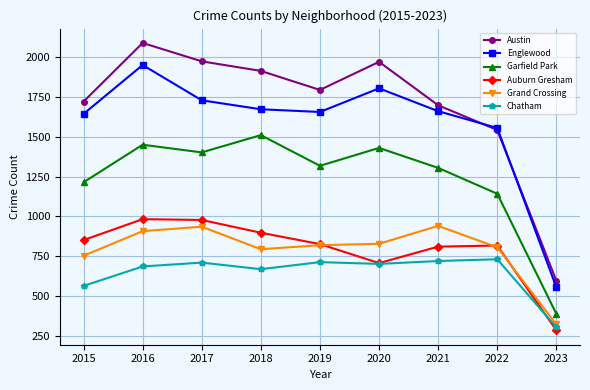

Does the chart display data point markers on the line(s)?

Yes